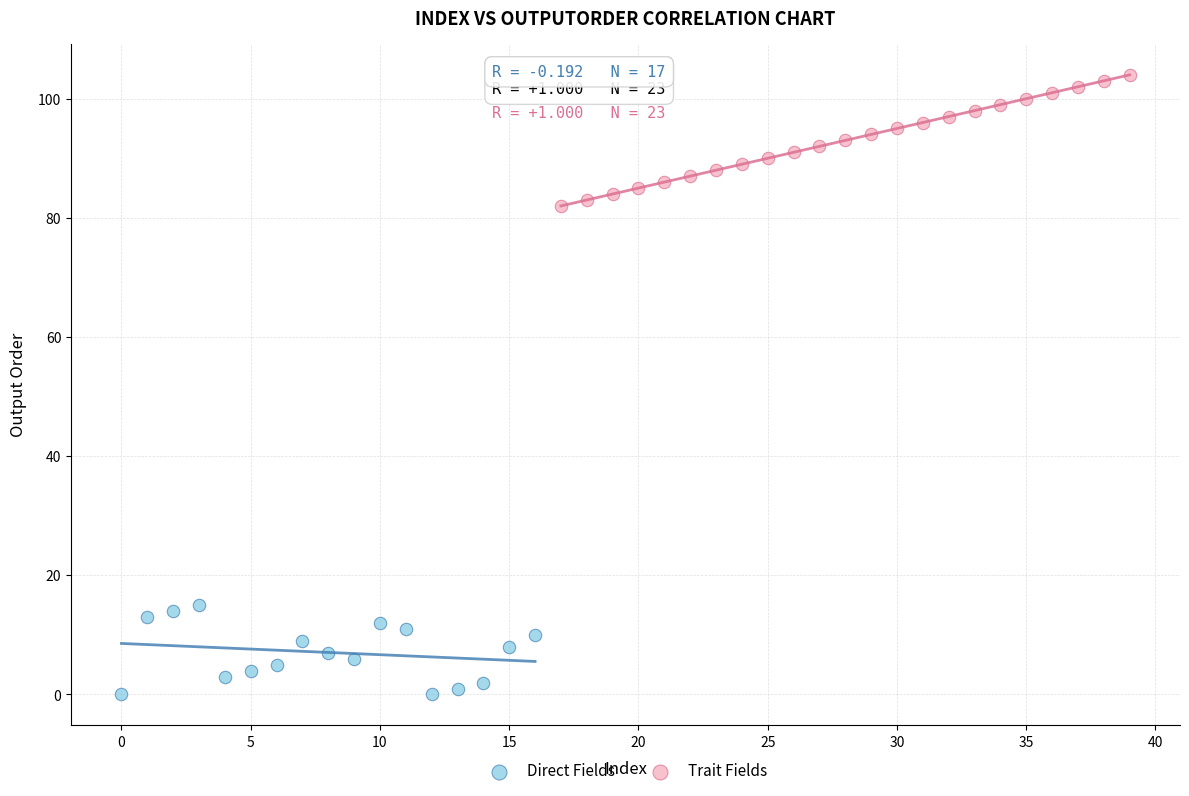

Which series reaches the minimum Y coordinate?

Direct Fields